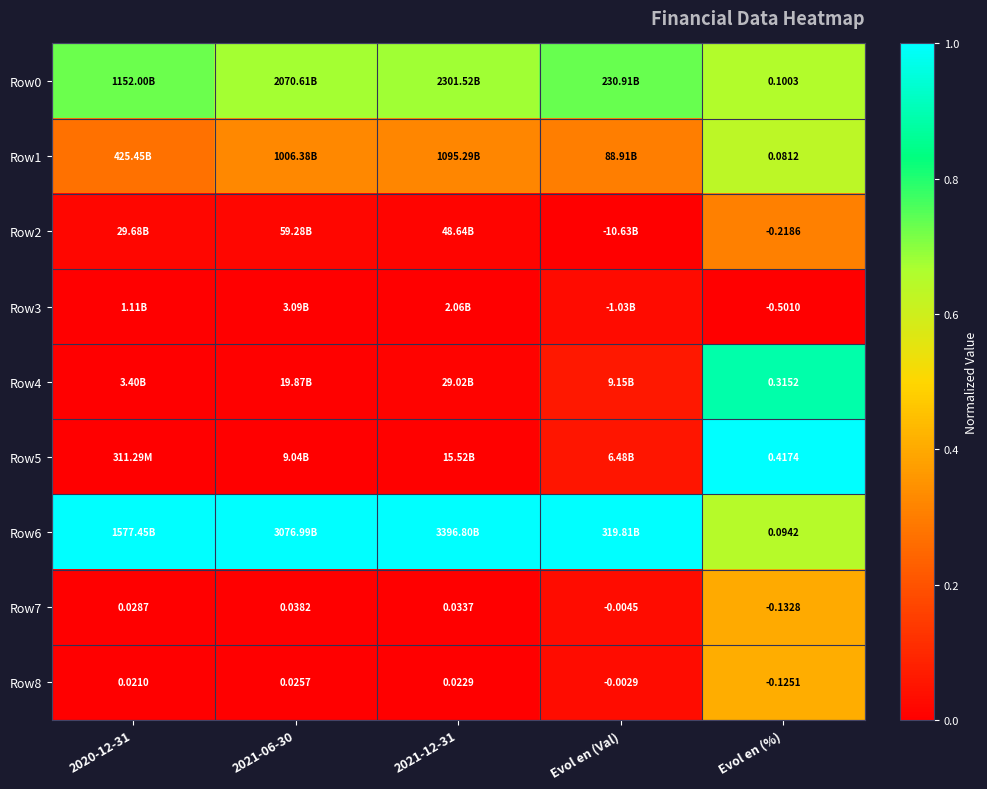

At which label is Row7 closest to 0?

Evol en (Val)